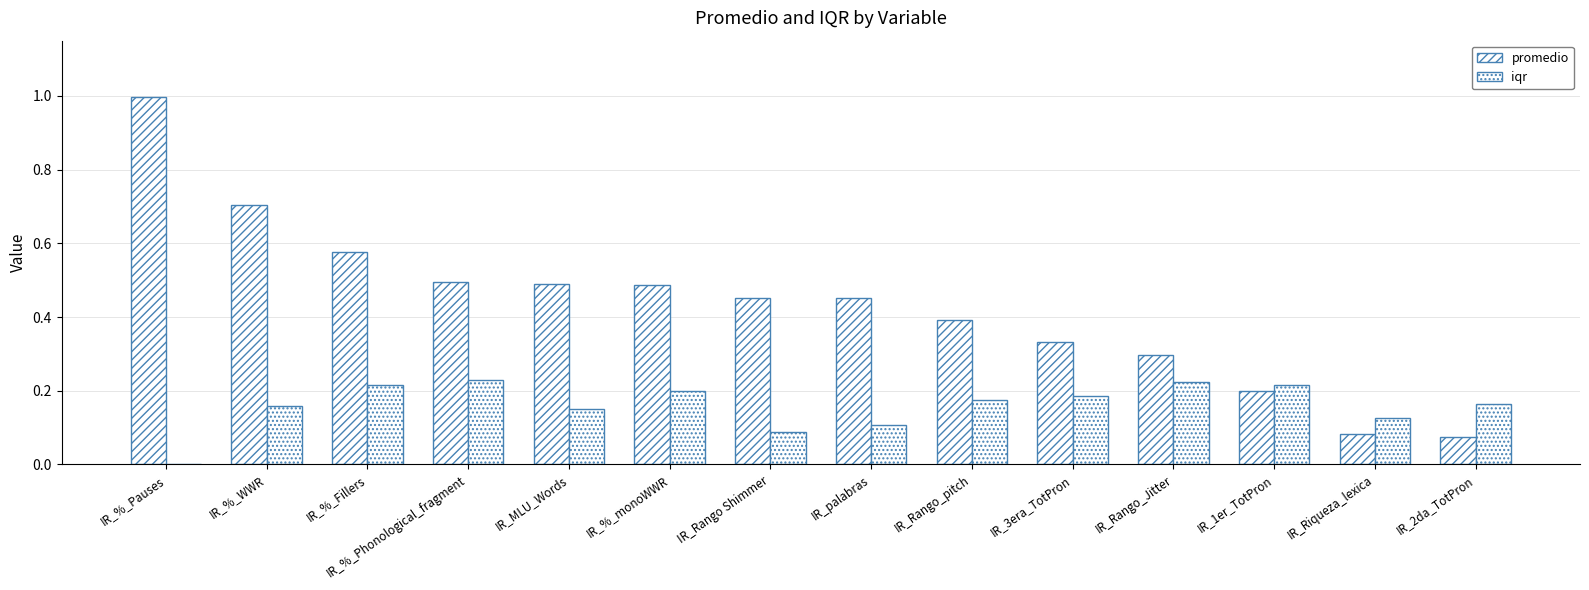

The value of iqr at IR_palabras is 0.1. True or false?

False